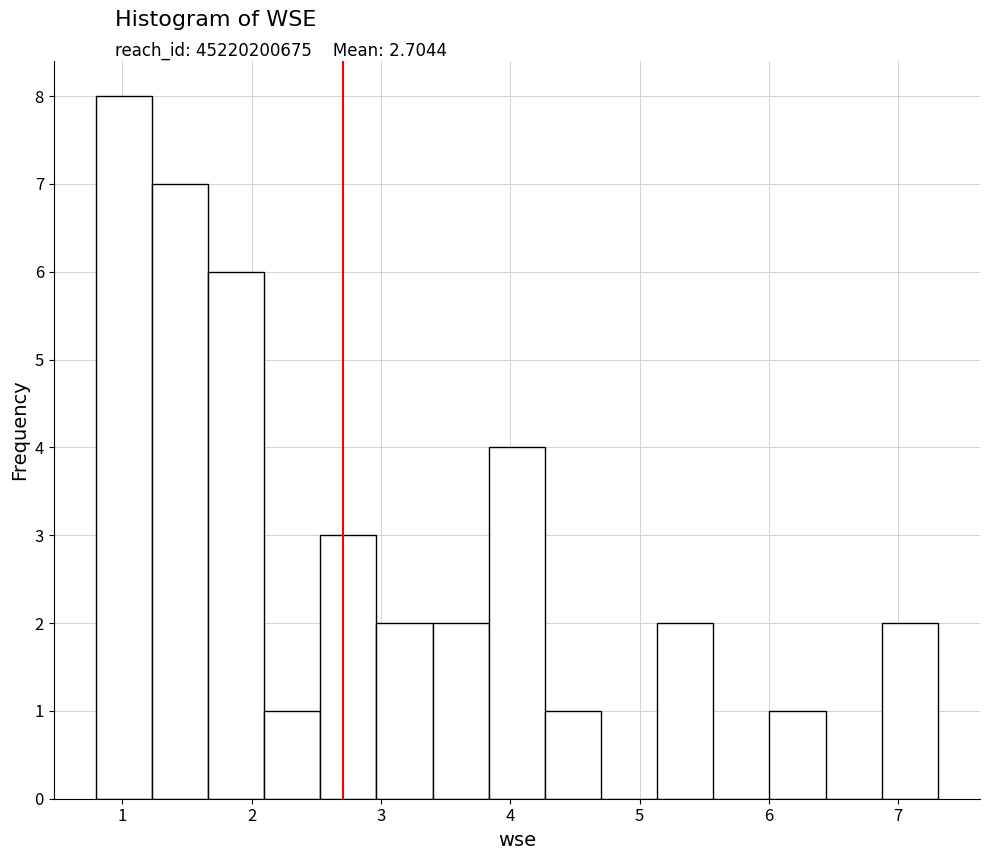

Reading left to right, list every bar in this chart as the range it spans on the x-axis followed by its height. Neither the bar edges nor the heights are printed on the chart, so give them approximately, as read against the axes.

0.8 to 1.2: 8
1.2 to 1.7: 7
1.7 to 2.1: 6
2.1 to 2.5: 1
2.5 to 3.0: 3
3.0 to 3.4: 2
3.4 to 3.8: 2
3.8 to 4.3: 4
4.3 to 4.7: 1
4.7 to 5.1: 0
5.1 to 5.6: 2
5.6 to 6.0: 0
6.0 to 6.4: 1
6.4 to 6.9: 0
6.9 to 7.3: 2